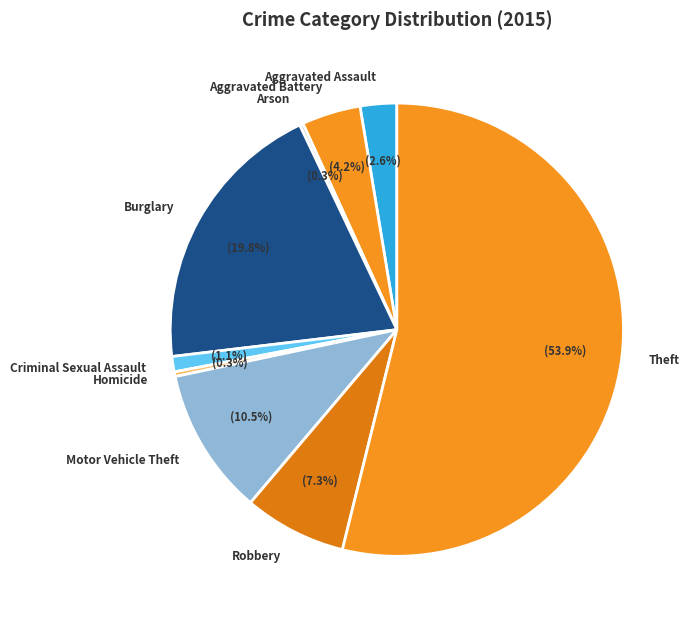

Is the sum of Robbery and Homicide greater than half?

No